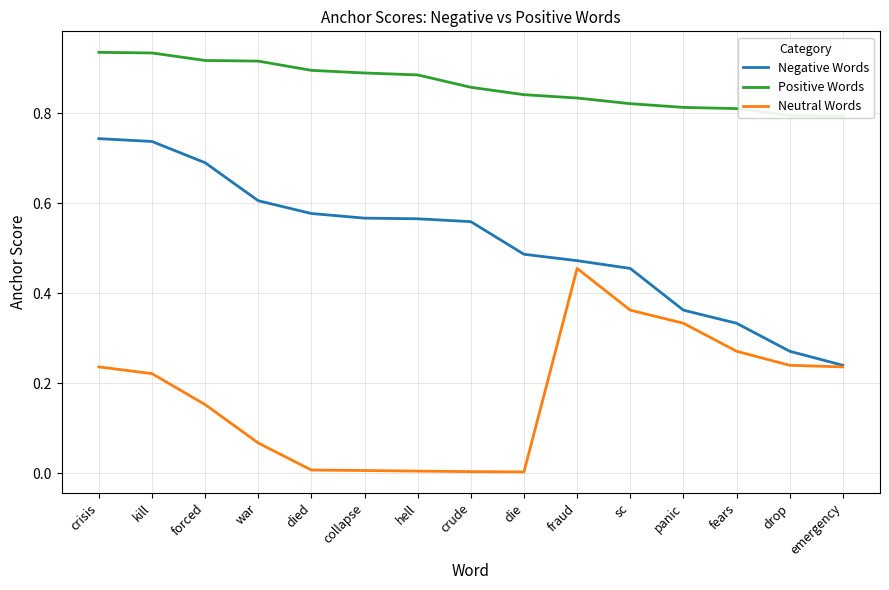

At hell, list the series in order from smallest to largest.

Neutral Words, Negative Words, Positive Words